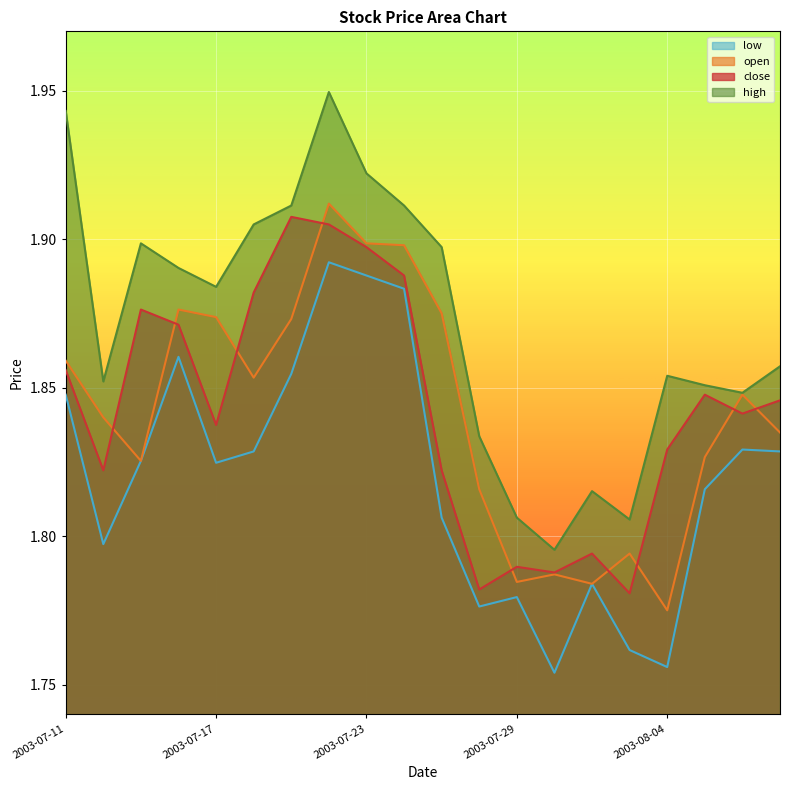

What are all the series names shown in the legend?

low, open, close, high